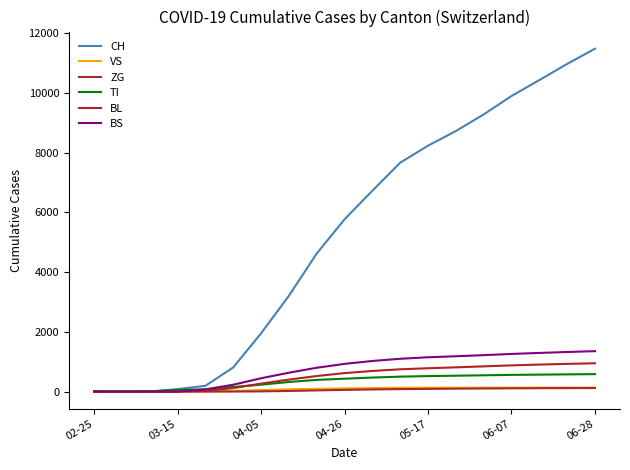

What is the difference between the maximum and minimum values in the CH series?

11477